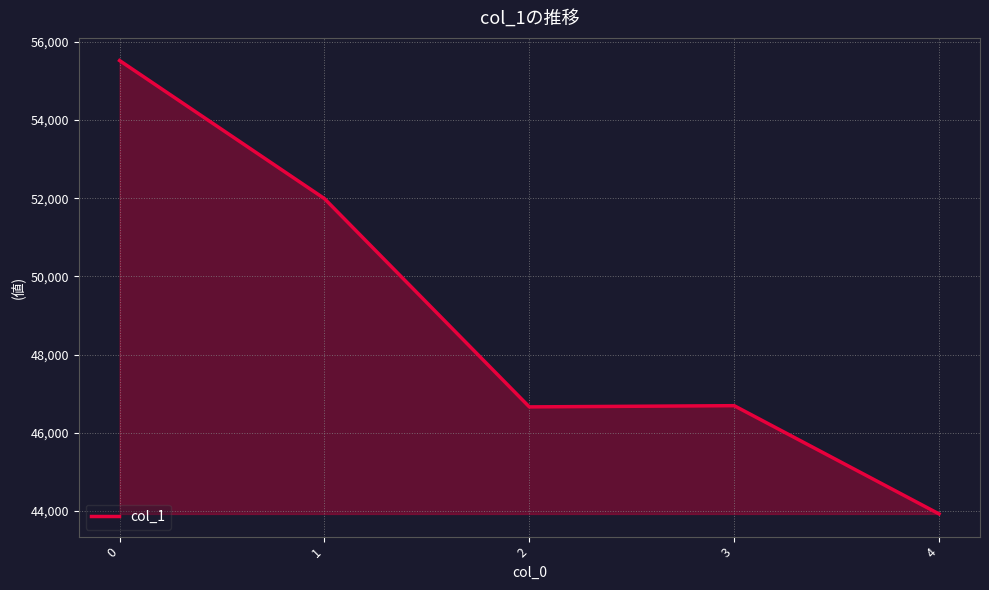

What is the sum of all values?

244793